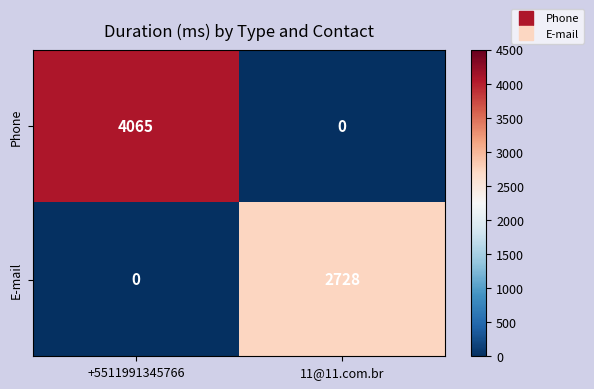

Reading left to right, transcribe all the data shown in this chart.

Phone: +5511991345766=4065	11@11.com.br=0
E-mail: +5511991345766=0	11@11.com.br=2728